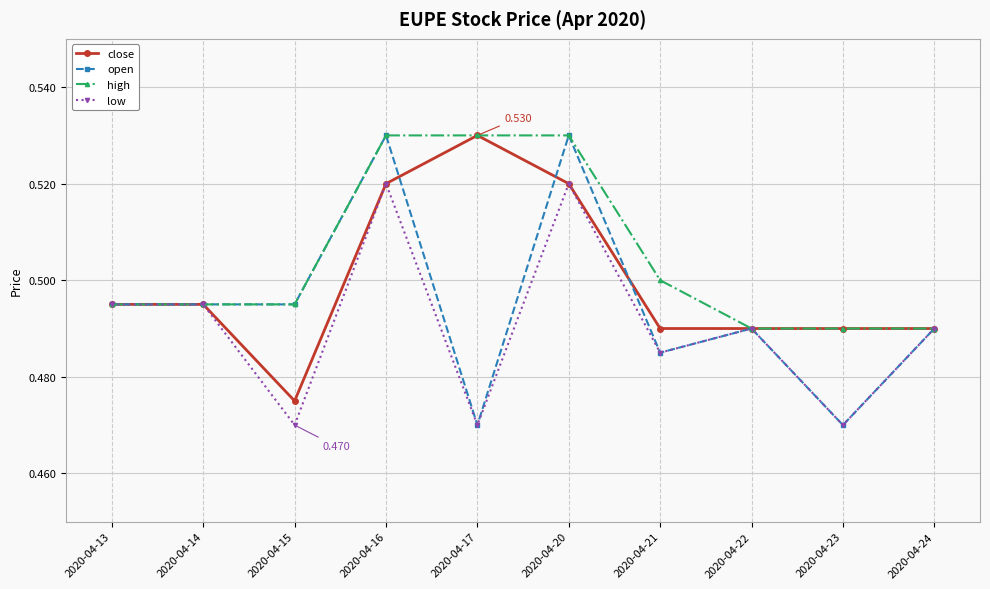

Which series has the widest spread of values?

open